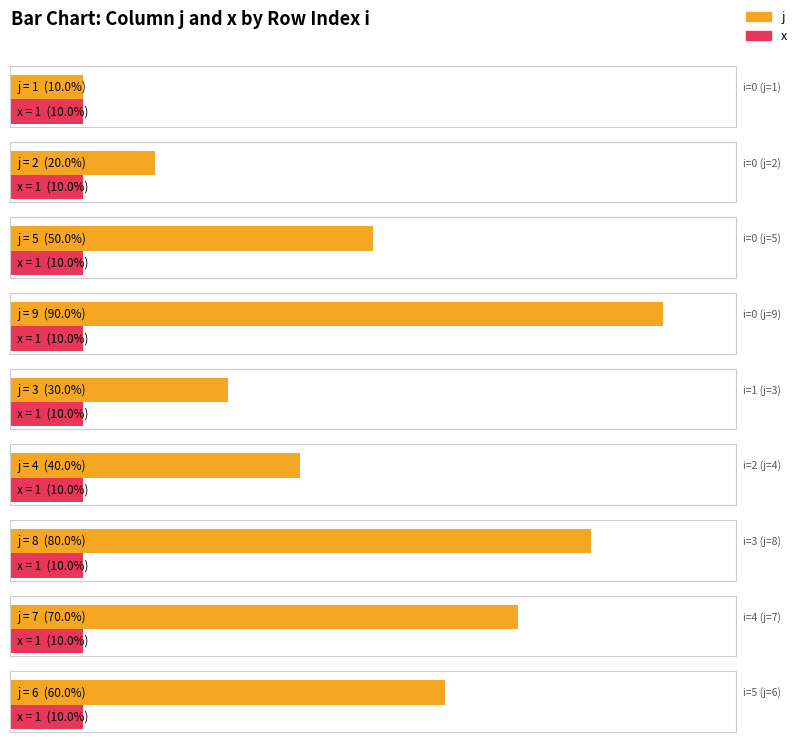

How many bars are there in total?

18